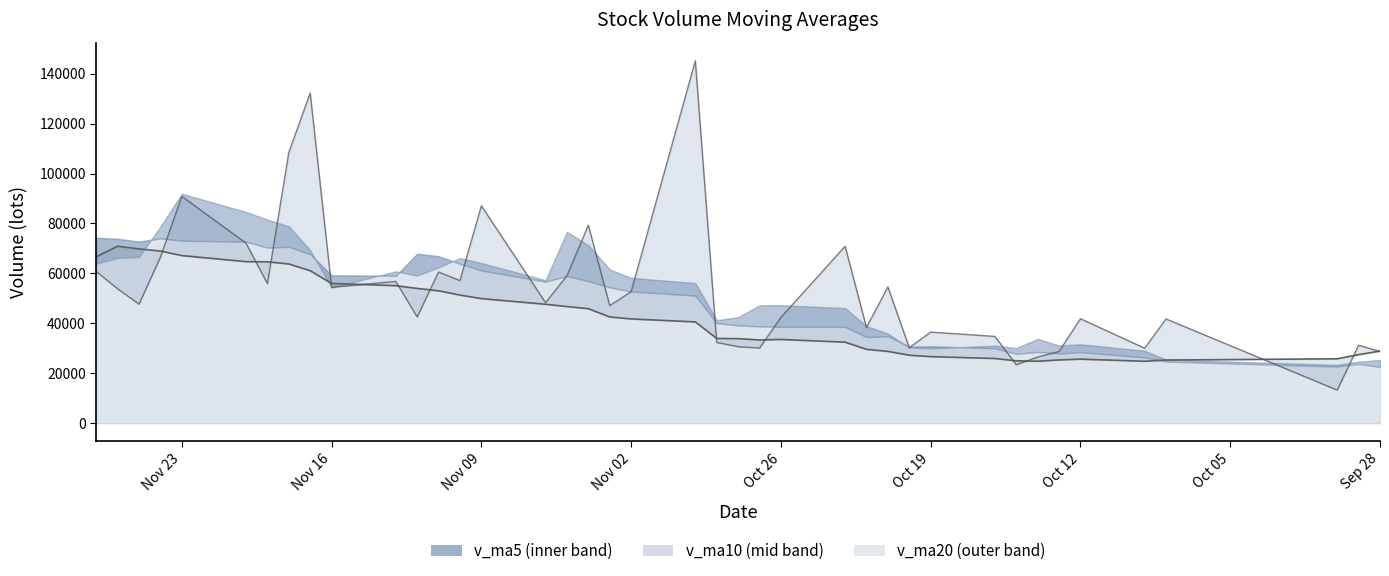

How many points are higher than both their immediate neighbors (excluding endpoints)?

3